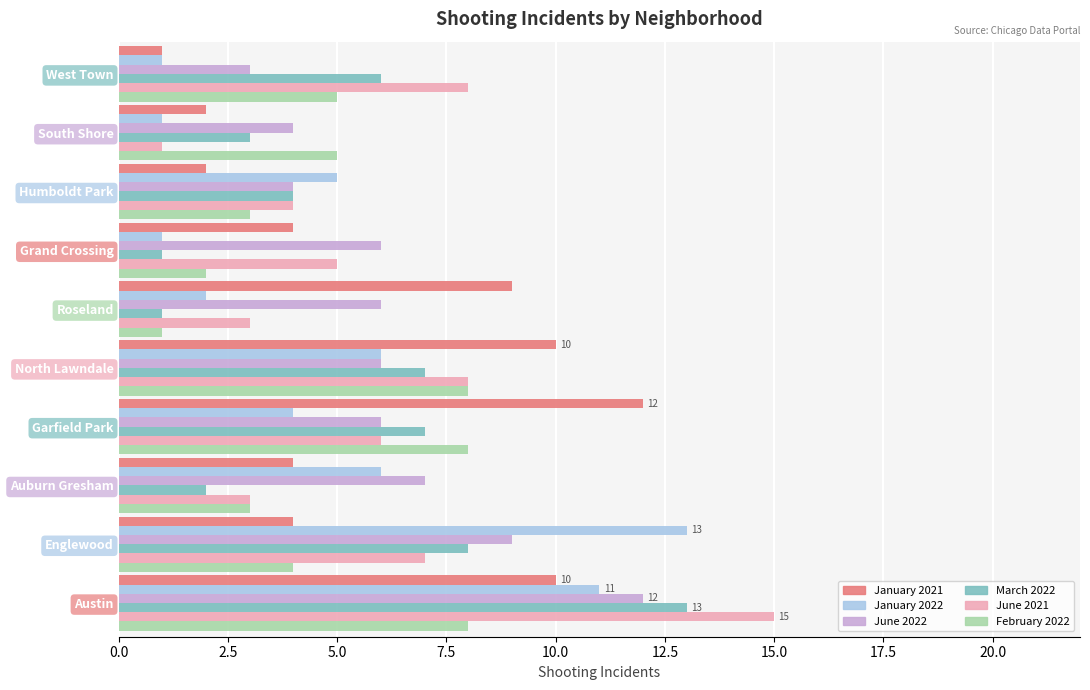

What is the difference between the highest and lowest values at North Lawndale?

4